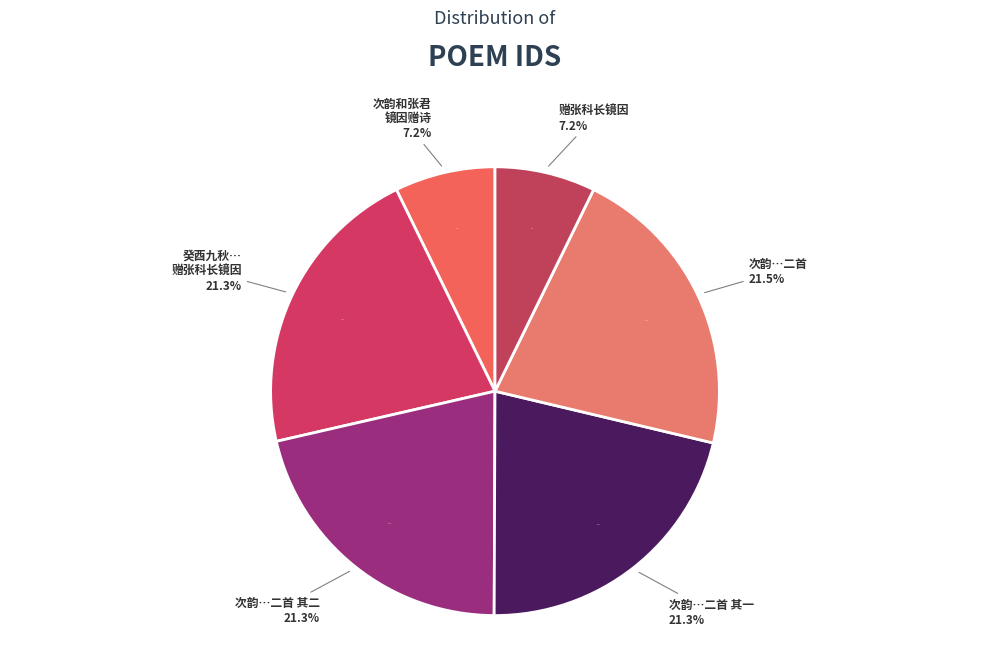

What is the ratio of the value at 赠张科长镜因 to the value at 癸酉九秋下浣菊宴赠诗十四首 其五 赠张科长镜因?

0.3